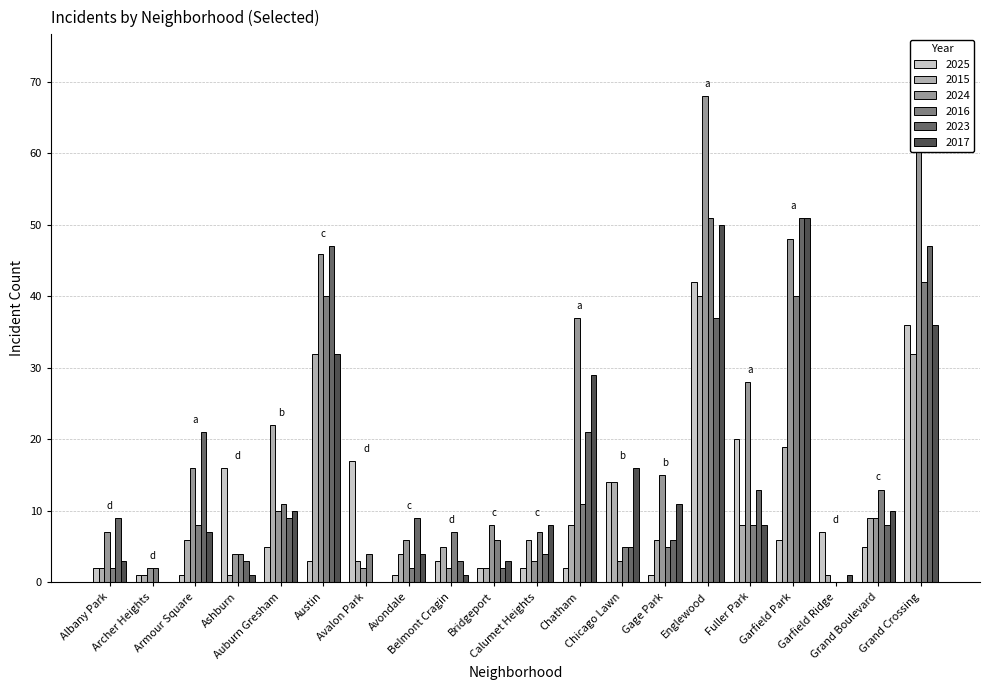

The 2025 series shows 1 at Albany Park. True or false?

False